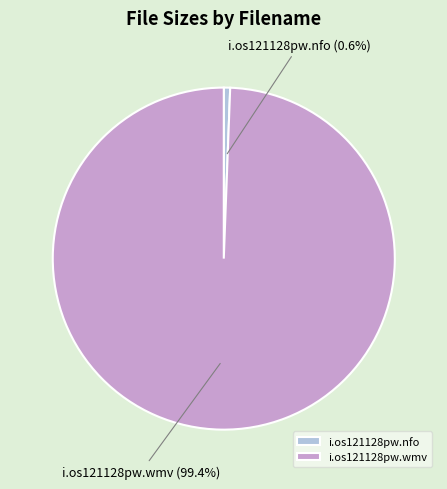

What is the majority slice?

i.os121128pw.wmv